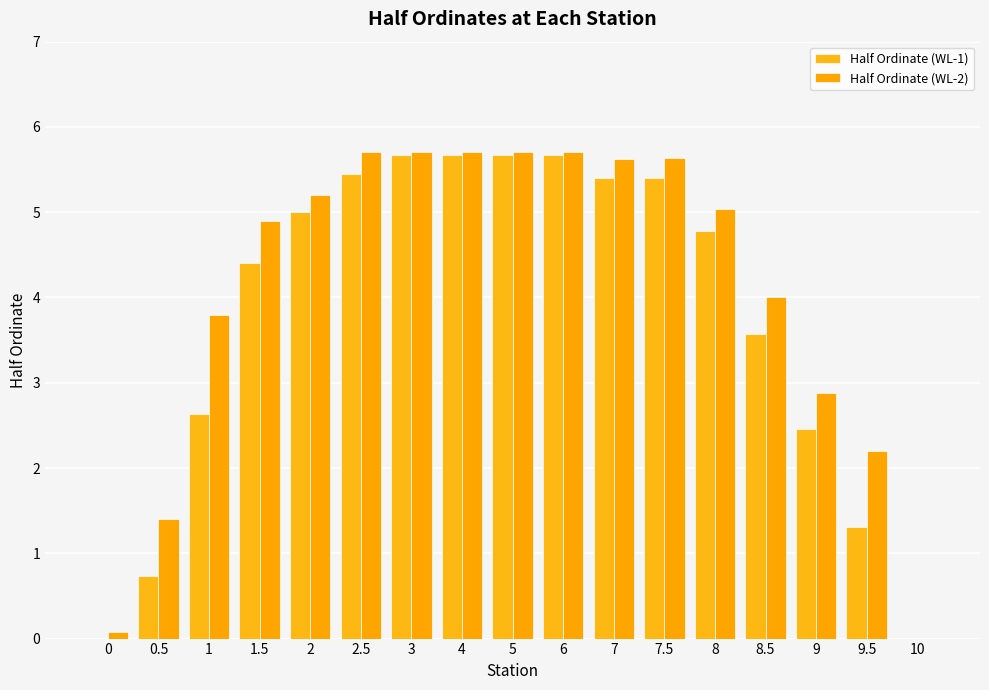

What is the label of the 8th bar from the right?

6